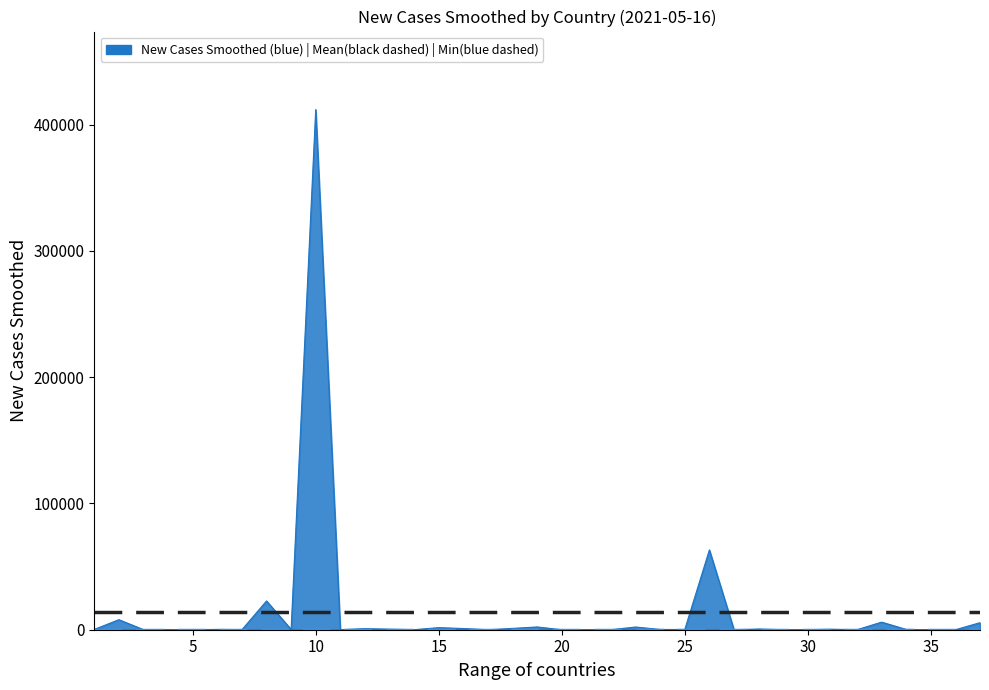

What is the difference between the maximum and minimum values?

411944.6